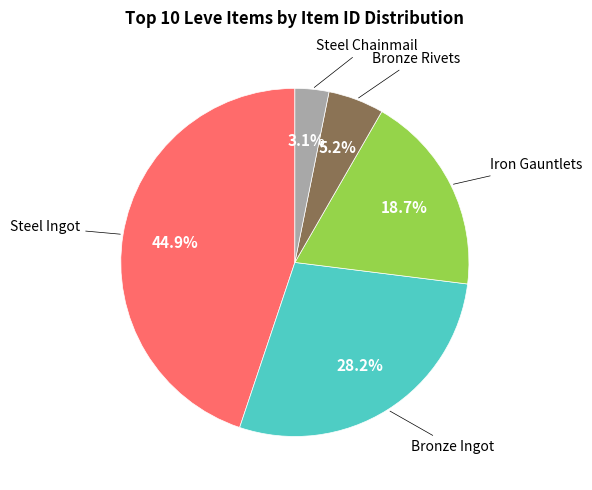

To the nearest percent, what portion does Steel Chainmail represent?

3%